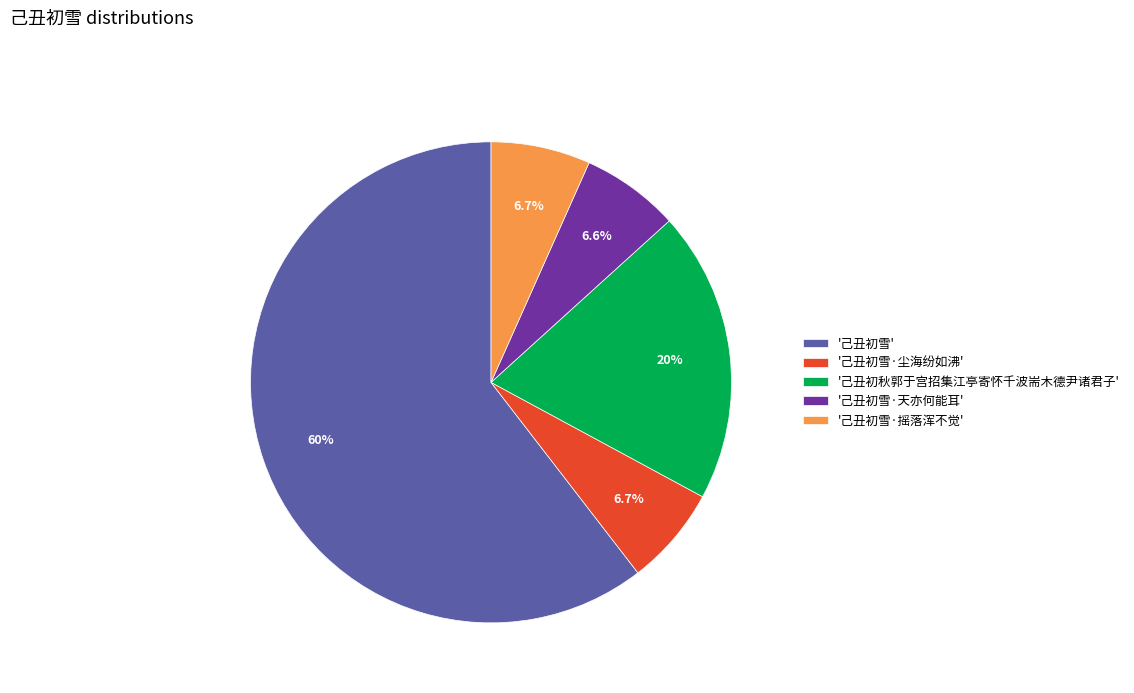

What is the largest slice in the pie chart?

'己丑初雪'